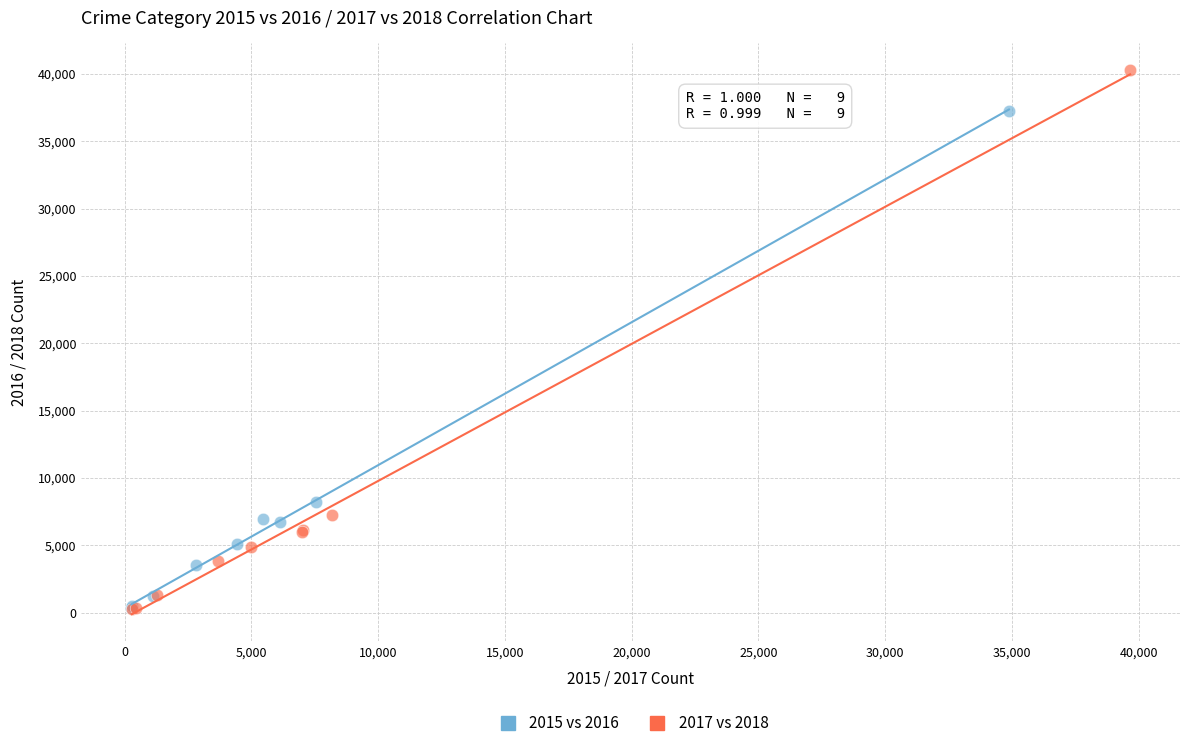

What are all the series names shown in the legend?

2015 vs 2016, 2017 vs 2018